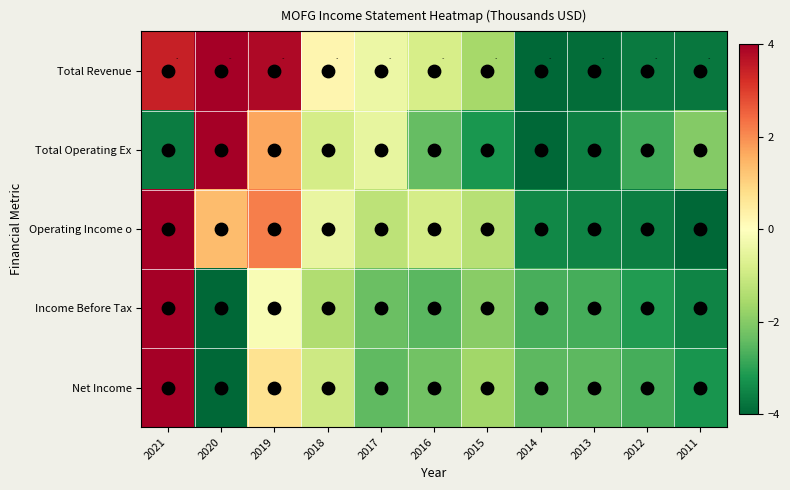

How many values in the Net Income series exceed -2?

4